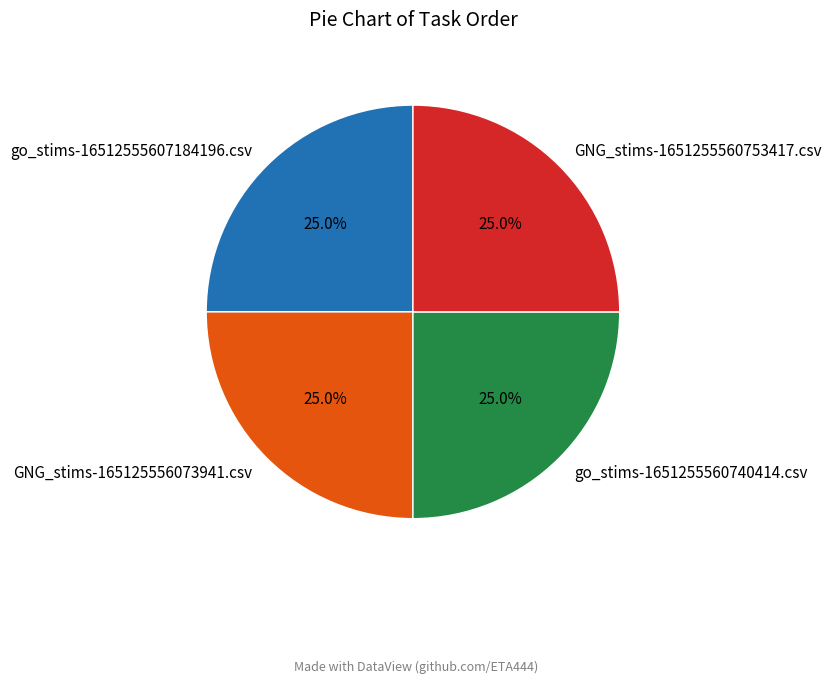

Count the number of slices in the pie.

4